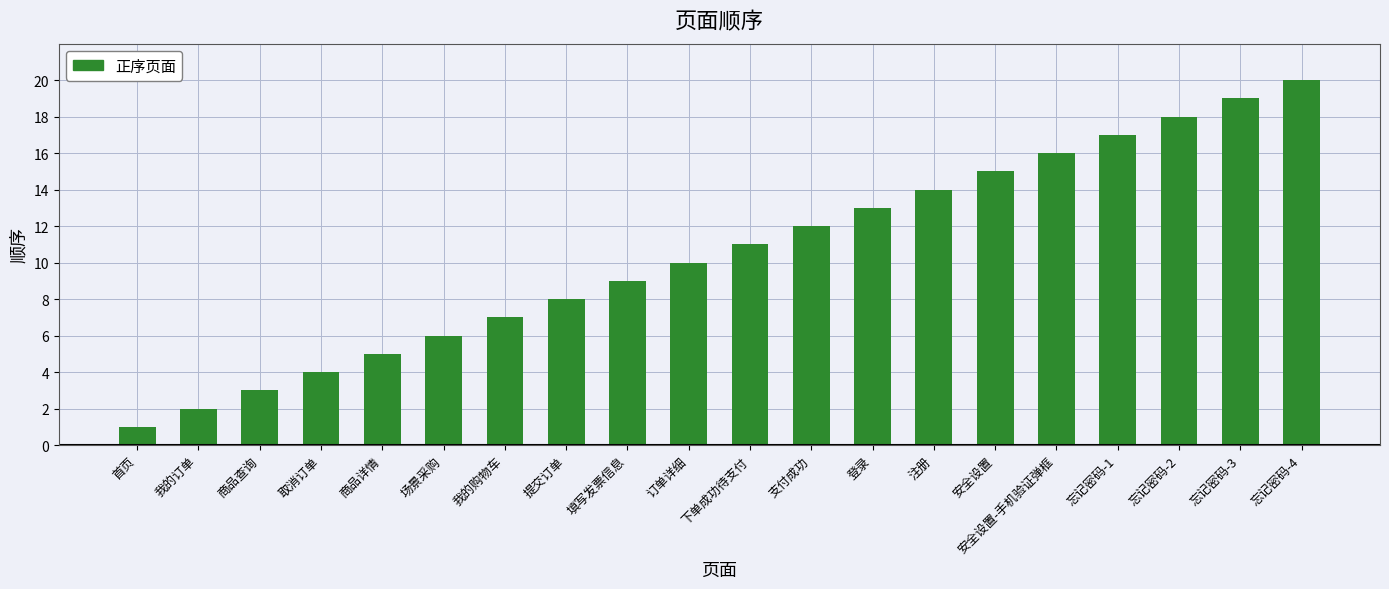

Rank the categories by value from highest to lowest.

忘记密码-4, 忘记密码-3, 忘记密码-2, 忘记密码-1, 安全设置-手机验证弹框, 安全设置, 注册, 登录, 支付成功, 下单成功待支付, 订单详细, 填写发票信息, 提交订单, 我的购物车, 场景采购, 商品详情, 取消订单, 商品查询, 我的订单, 首页